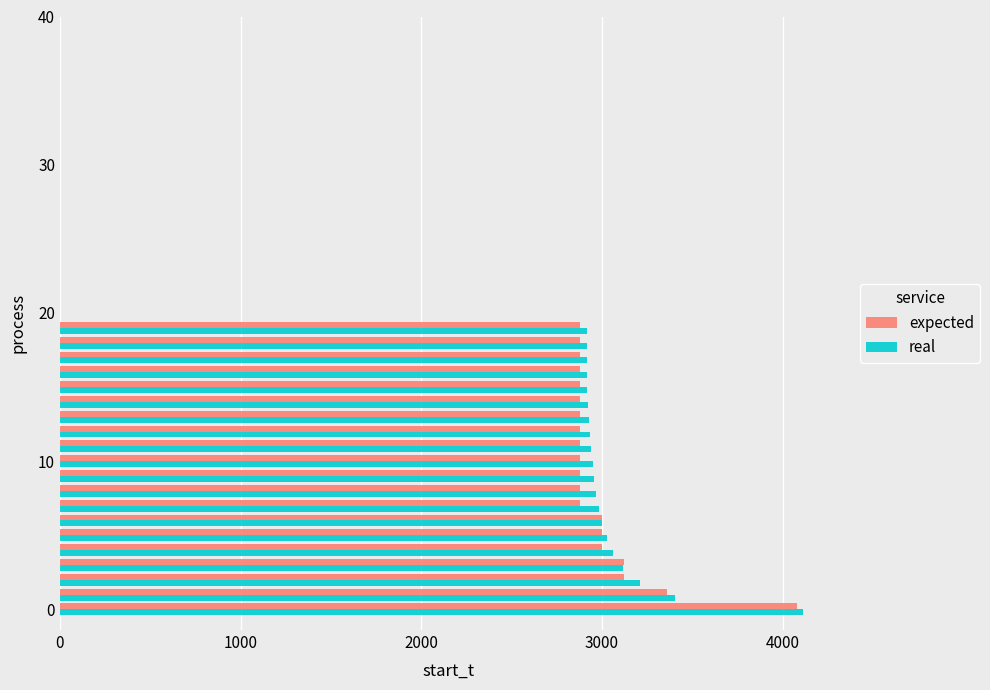

What is the difference between the maximum and minimum values in the real series?

1198.1